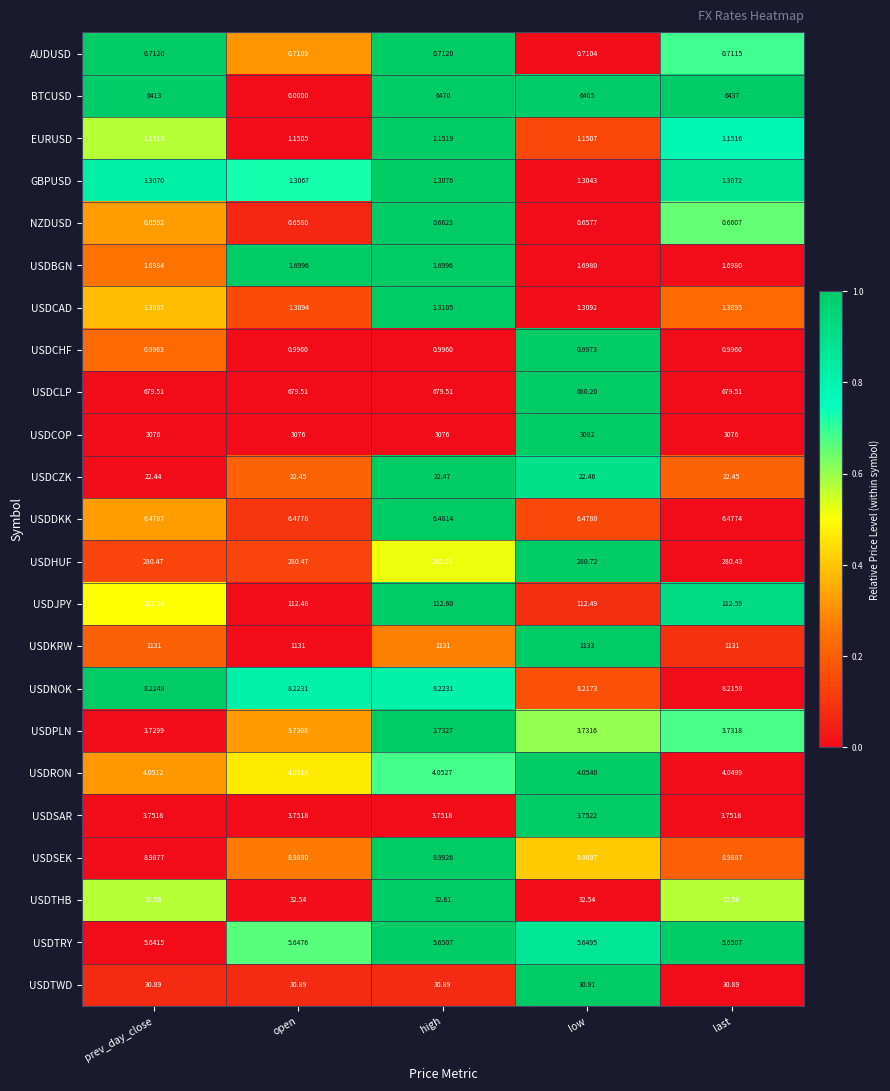

What is the spread (max minus min) of values at open?

3076.0